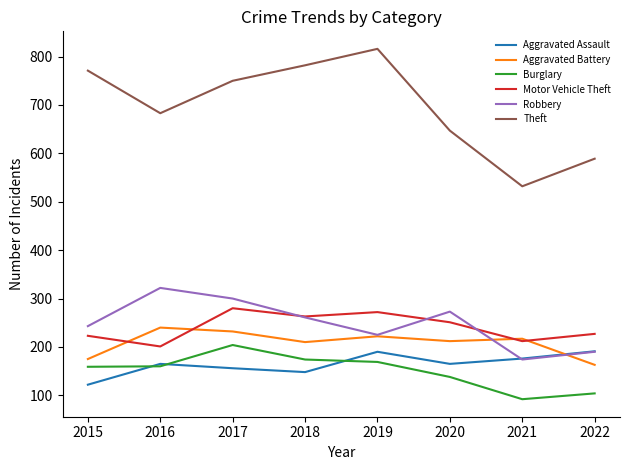

What are all the series names shown in the legend?

Aggravated Assault, Aggravated Battery, Burglary, Motor Vehicle Theft, Robbery, Theft